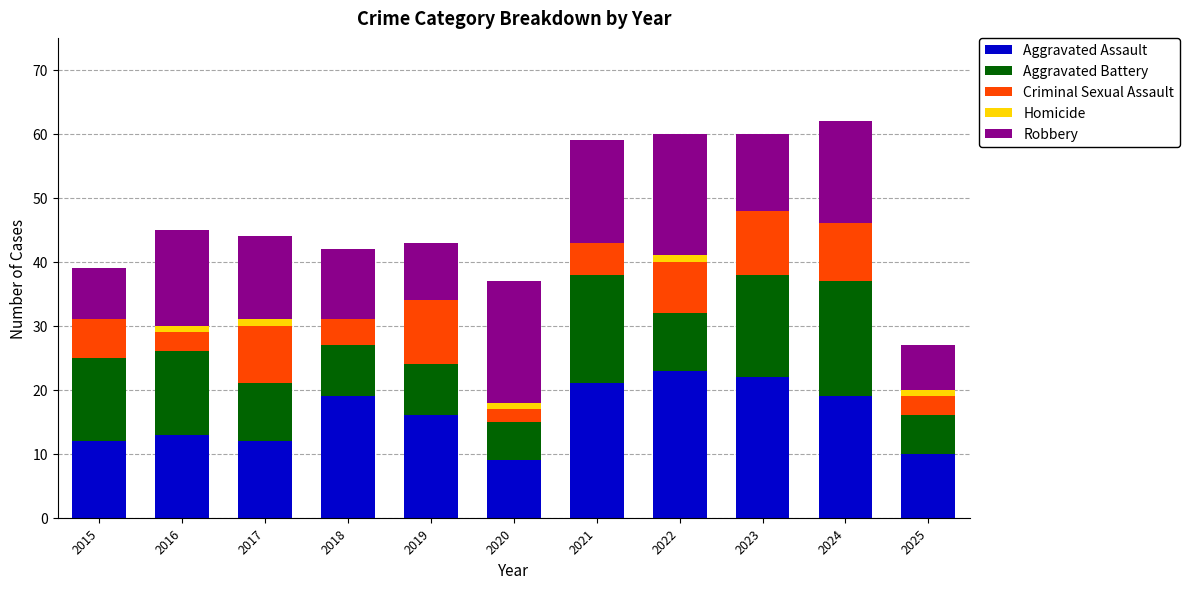

The value of Aggravated Assault at 2020 is 9. True or false?

True